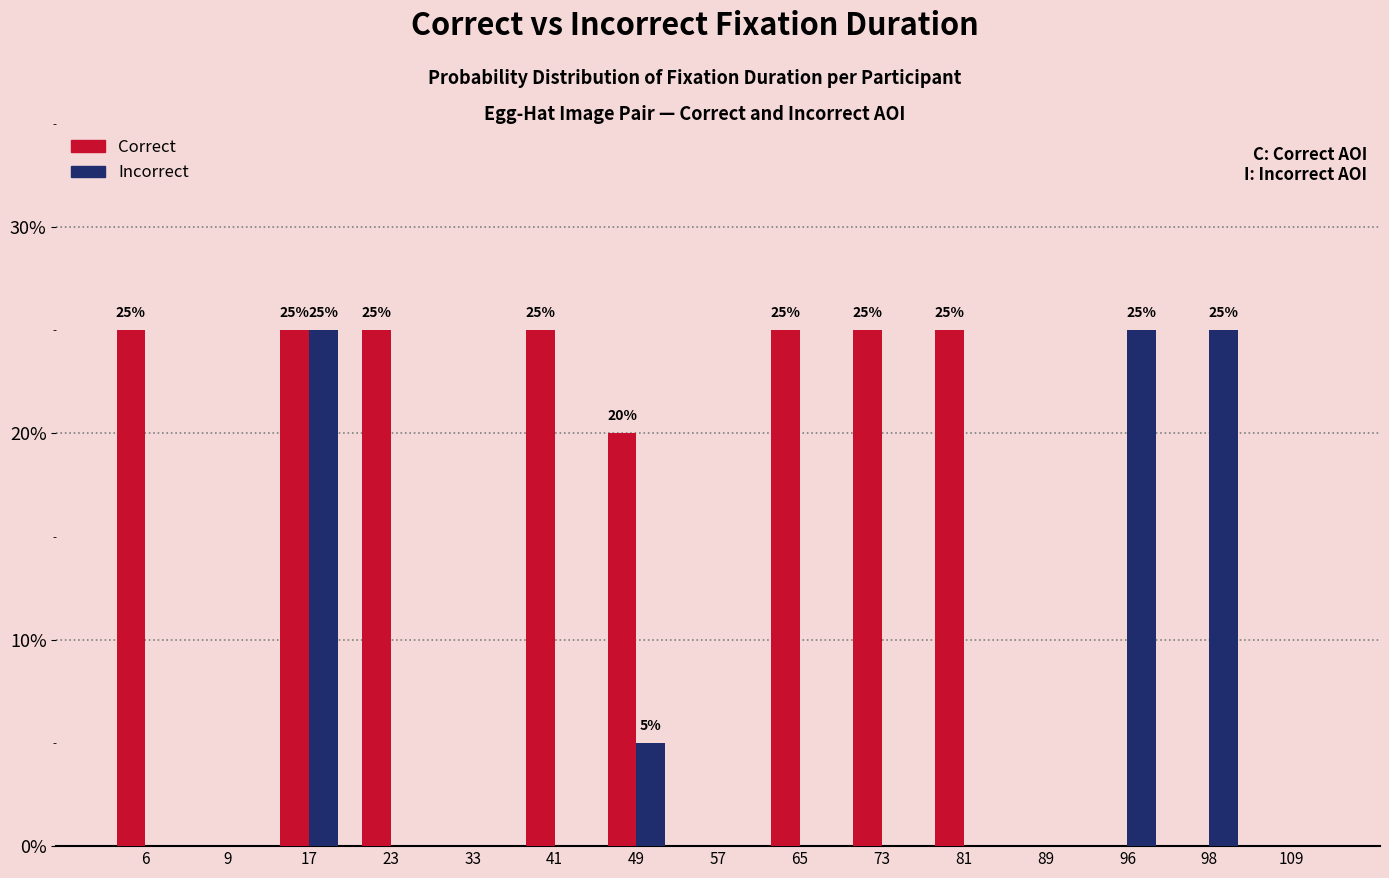

What are all the series names shown in the legend?

Correct, Incorrect